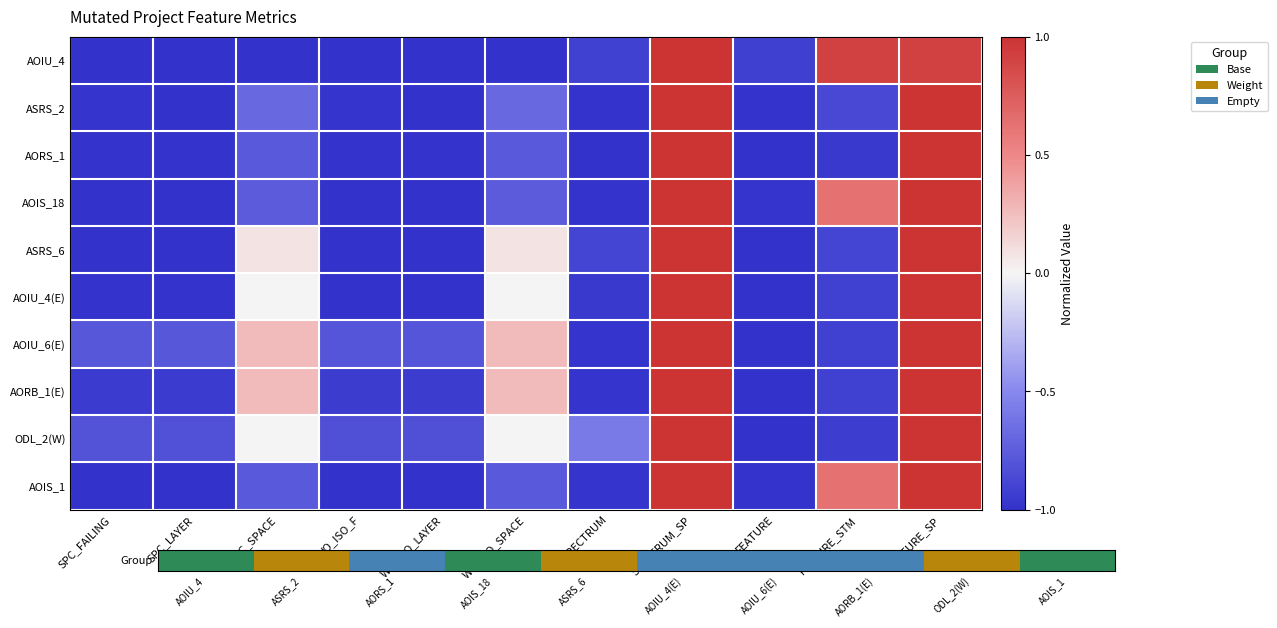

Reading left to right, transcribe all the data shown in this chart.

AOIU_4: SPC_FAILING=-1.0	SPC_LAYER=-1.0	SPC_SPACE=-1.0	WO_ISO_F=-1.0	WO_ISO_LAYER=-1.0	WO_ISO_SPACE=-1.0	SPECTRUM=-0.9	SPECTRUM_SP=1.0	FEATURE=-0.9	FEATURE_STM=0.9	FEATURE_SP=0.9
ASRS_2: SPC_FAILING=-1.0	SPC_LAYER=-1.0	SPC_SPACE=-0.7	WO_ISO_F=-1.0	WO_ISO_LAYER=-1.0	WO_ISO_SPACE=-0.7	SPECTRUM=-1.0	SPECTRUM_SP=1.0	FEATURE=-1.0	FEATURE_STM=-0.9	FEATURE_SP=1.0
AORS_1: SPC_FAILING=-1.0	SPC_LAYER=-1.0	SPC_SPACE=-0.8	WO_ISO_F=-1.0	WO_ISO_LAYER=-1.0	WO_ISO_SPACE=-0.8	SPECTRUM=-1.0	SPECTRUM_SP=1.0	FEATURE=-1.0	FEATURE_STM=-1.0	FEATURE_SP=1.0
AOIS_18: SPC_FAILING=-1.0	SPC_LAYER=-1.0	SPC_SPACE=-0.8	WO_ISO_F=-1.0	WO_ISO_LAYER=-1.0	WO_ISO_SPACE=-0.8	SPECTRUM=-1.0	SPECTRUM_SP=1.0	FEATURE=-1.0	FEATURE_STM=0.6	FEATURE_SP=1.0
ASRS_6: SPC_FAILING=-1.0	SPC_LAYER=-1.0	SPC_SPACE=0.1	WO_ISO_F=-1.0	WO_ISO_LAYER=-1.0	WO_ISO_SPACE=0.1	SPECTRUM=-0.9	SPECTRUM_SP=1.0	FEATURE=-1.0	FEATURE_STM=-0.9	FEATURE_SP=1.0
AOIU_4(E): SPC_FAILING=-1.0	SPC_LAYER=-1.0	SPC_SPACE=0.0	WO_ISO_F=-1.0	WO_ISO_LAYER=-1.0	WO_ISO_SPACE=0.0	SPECTRUM=-1.0	SPECTRUM_SP=1.0	FEATURE=-1.0	FEATURE_STM=-0.9	FEATURE_SP=1.0
AOIU_6(E): SPC_FAILING=-0.8	SPC_LAYER=-0.8	SPC_SPACE=0.3	WO_ISO_F=-0.8	WO_ISO_LAYER=-0.8	WO_ISO_SPACE=0.3	SPECTRUM=-1.0	SPECTRUM_SP=1.0	FEATURE=-1.0	FEATURE_STM=-0.9	FEATURE_SP=1.0
AORB_1(E): SPC_FAILING=-1.0	SPC_LAYER=-1.0	SPC_SPACE=0.3	WO_ISO_F=-0.9	WO_ISO_LAYER=-0.9	WO_ISO_SPACE=0.3	SPECTRUM=-1.0	SPECTRUM_SP=1.0	FEATURE=-1.0	FEATURE_STM=-0.9	FEATURE_SP=1.0
ODL_2(W): SPC_FAILING=-0.8	SPC_LAYER=-0.8	SPC_SPACE=0.0	WO_ISO_F=-0.8	WO_ISO_LAYER=-0.8	WO_ISO_SPACE=0.0	SPECTRUM=-0.6	SPECTRUM_SP=1.0	FEATURE=-1.0	FEATURE_STM=-0.9	FEATURE_SP=1.0
AOIS_1: SPC_FAILING=-1.0	SPC_LAYER=-1.0	SPC_SPACE=-0.8	WO_ISO_F=-1.0	WO_ISO_LAYER=-1.0	WO_ISO_SPACE=-0.8	SPECTRUM=-1.0	SPECTRUM_SP=1.0	FEATURE=-1.0	FEATURE_STM=0.6	FEATURE_SP=1.0